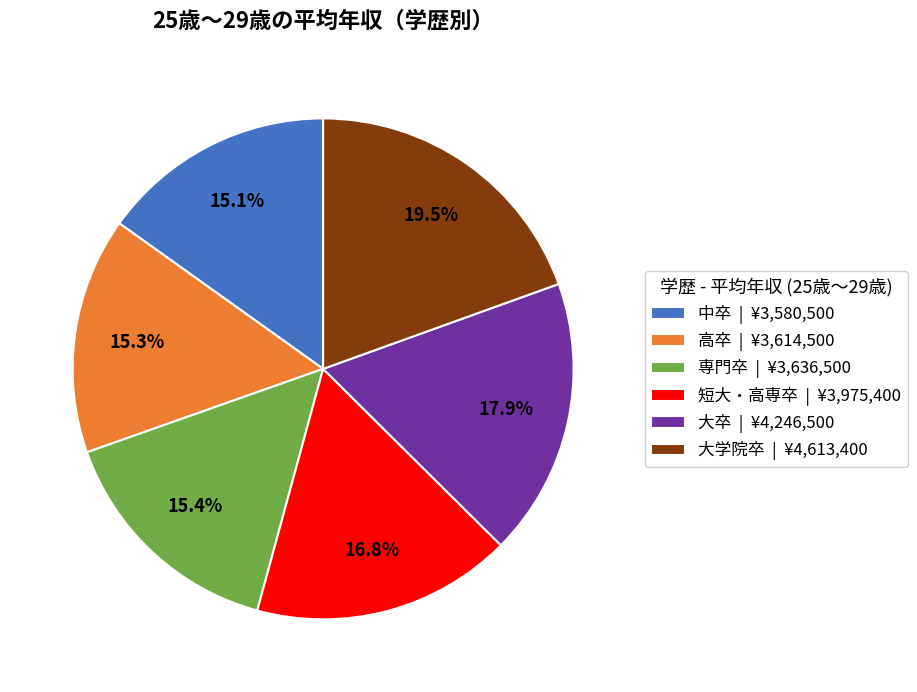

What portion of the pie excludes 大学院卒?

80.5%